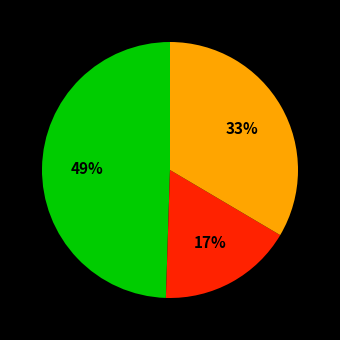

Count the number of slices in the pie.

3